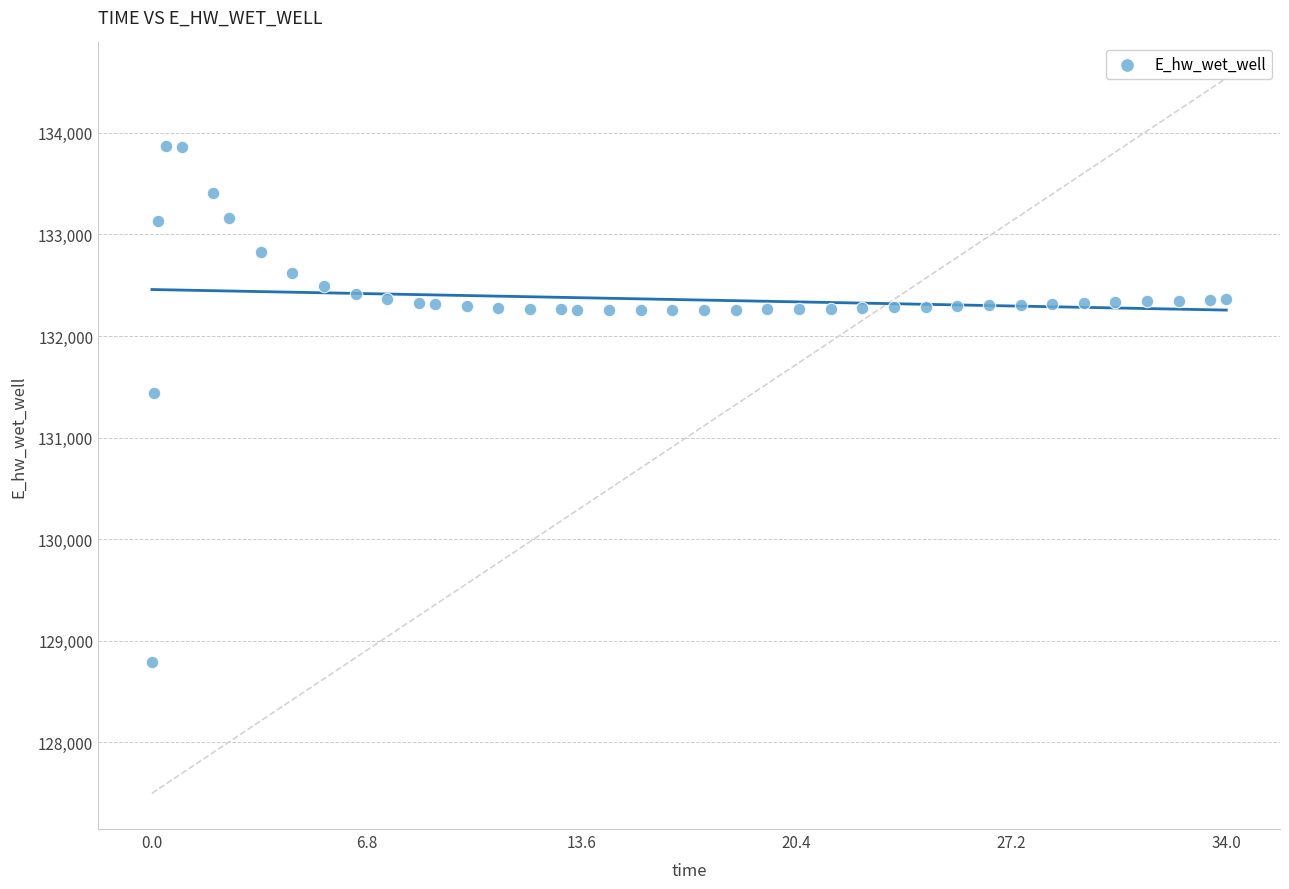

What is the range of Y values (max minus min)?

5080.3